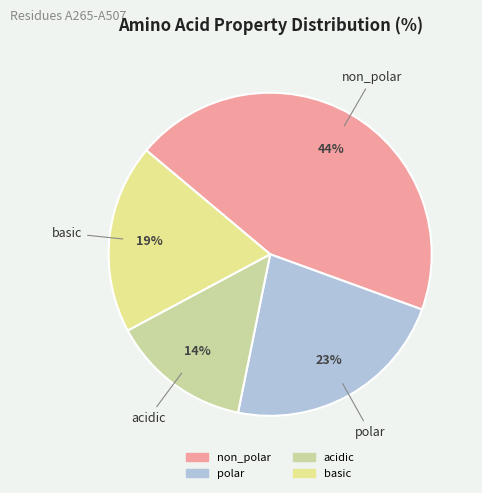

What percentage is the non_polar slice, to the nearest percent?

44%